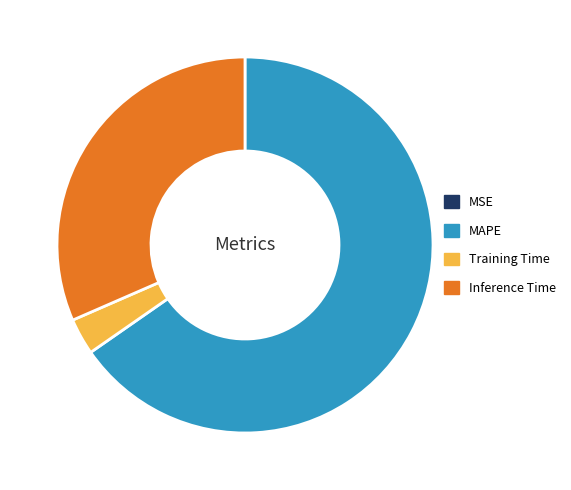

Is the sum of MAPE and Training Time greater than half?

Yes